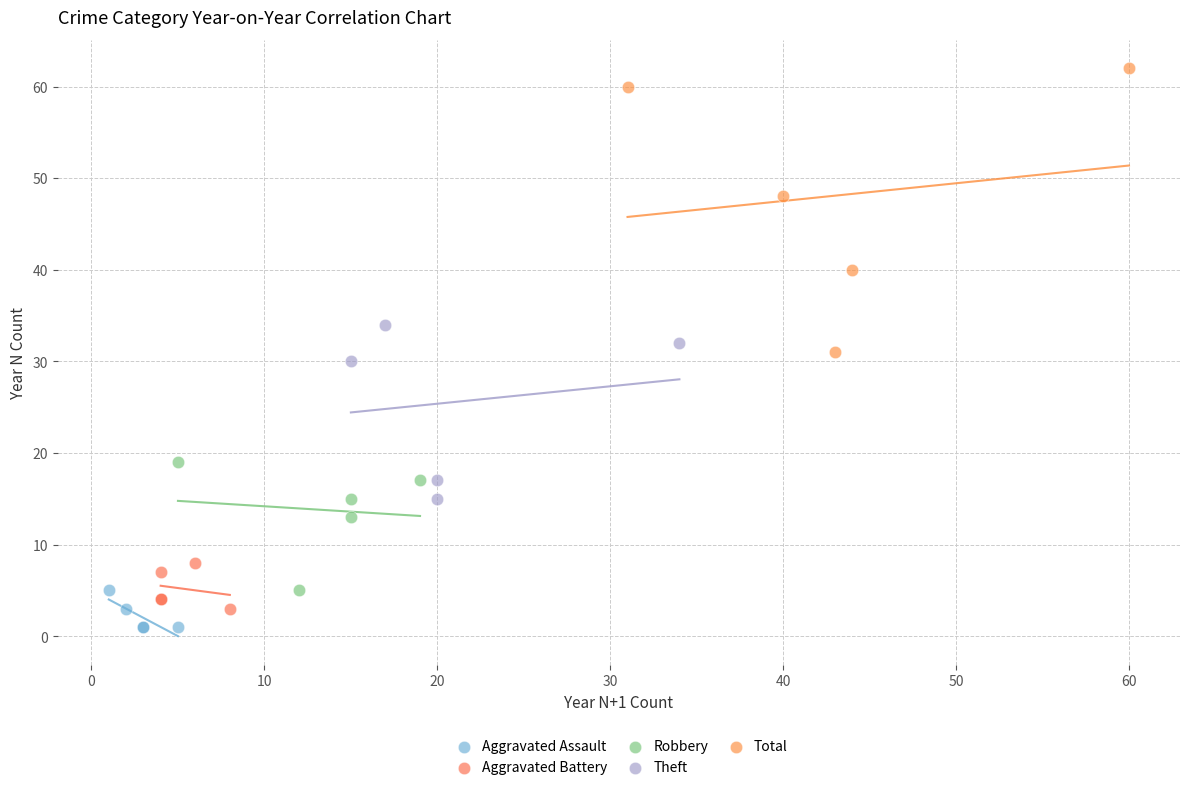

Which series contains the highest Y value?

Total